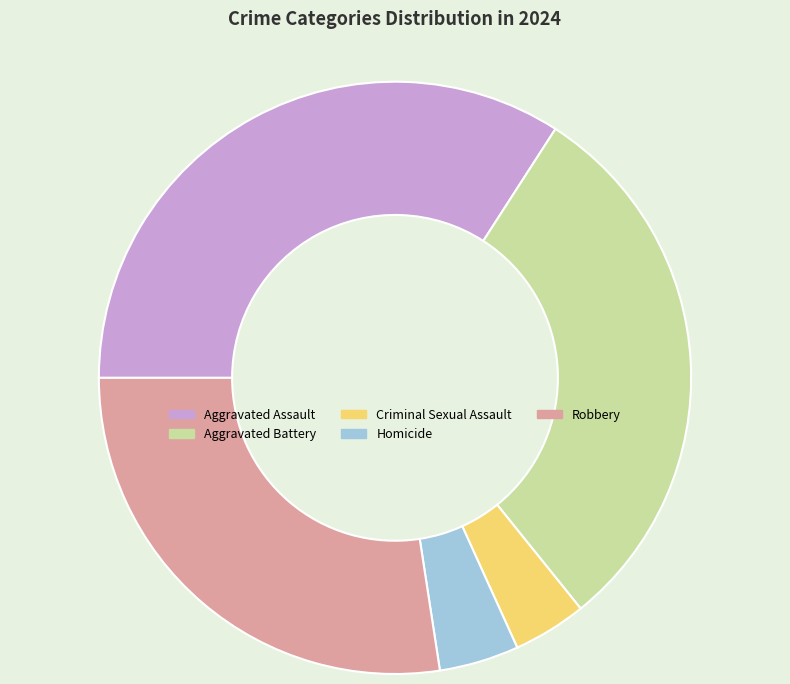

Count the number of slices in the pie.

5